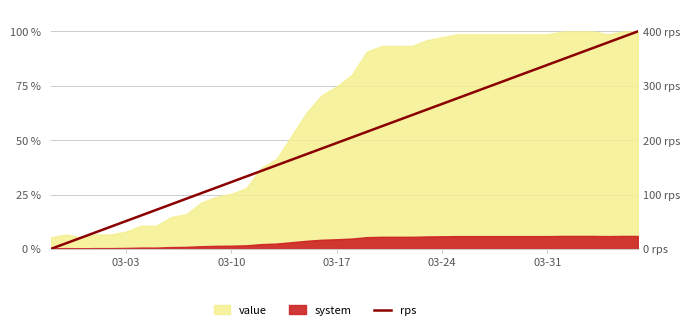

How many data points are less than 51?

20